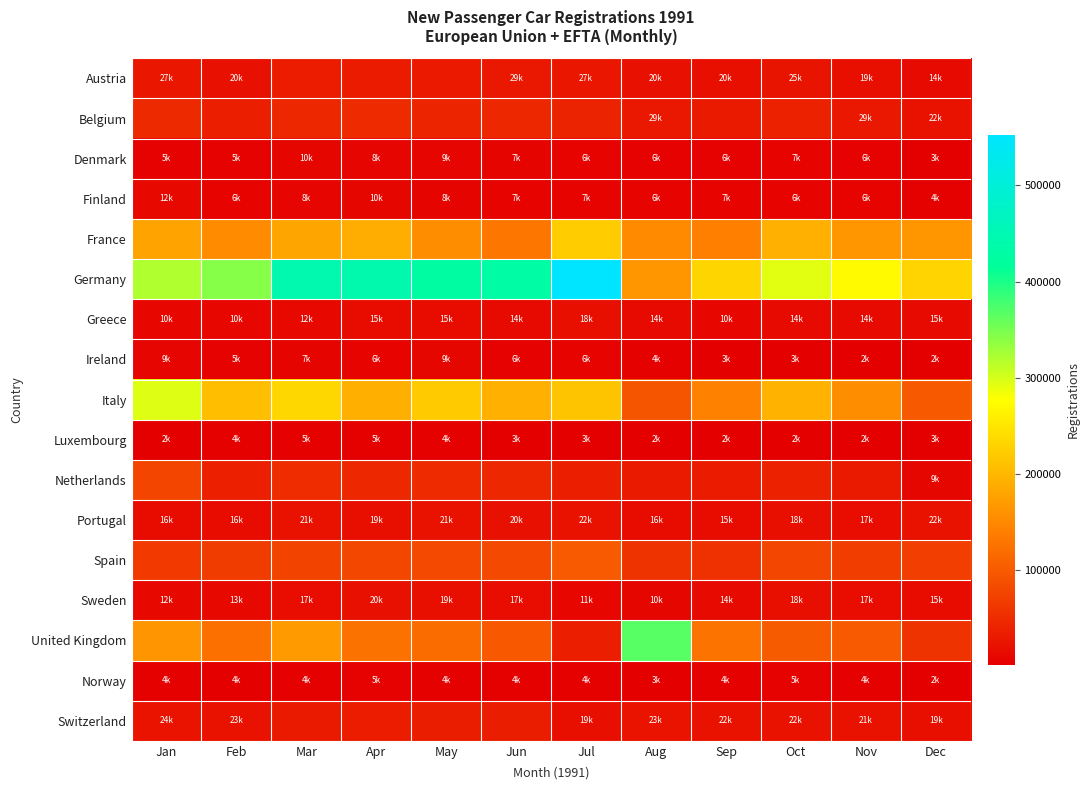

Which series has the widest spread of values?

Germany